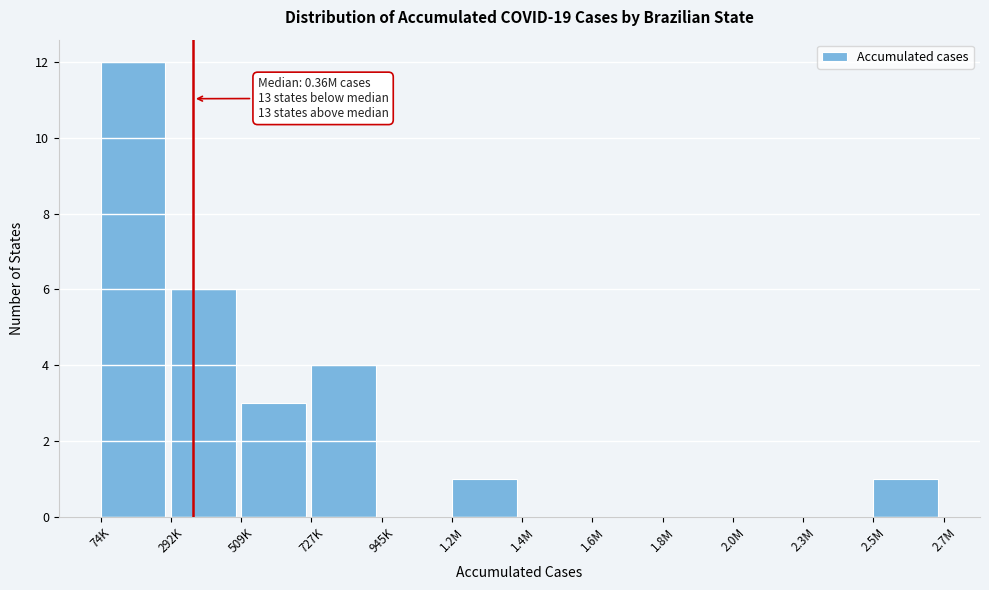

Reading left to right, what are all the values shown in this chart?

74K=12	292K=6	509K=3	727K=4	945K=0	1.2M=1	1.4M=0	1.6M=0	1.8M=0	2.0M=0	2.3M=0	2.5M=1